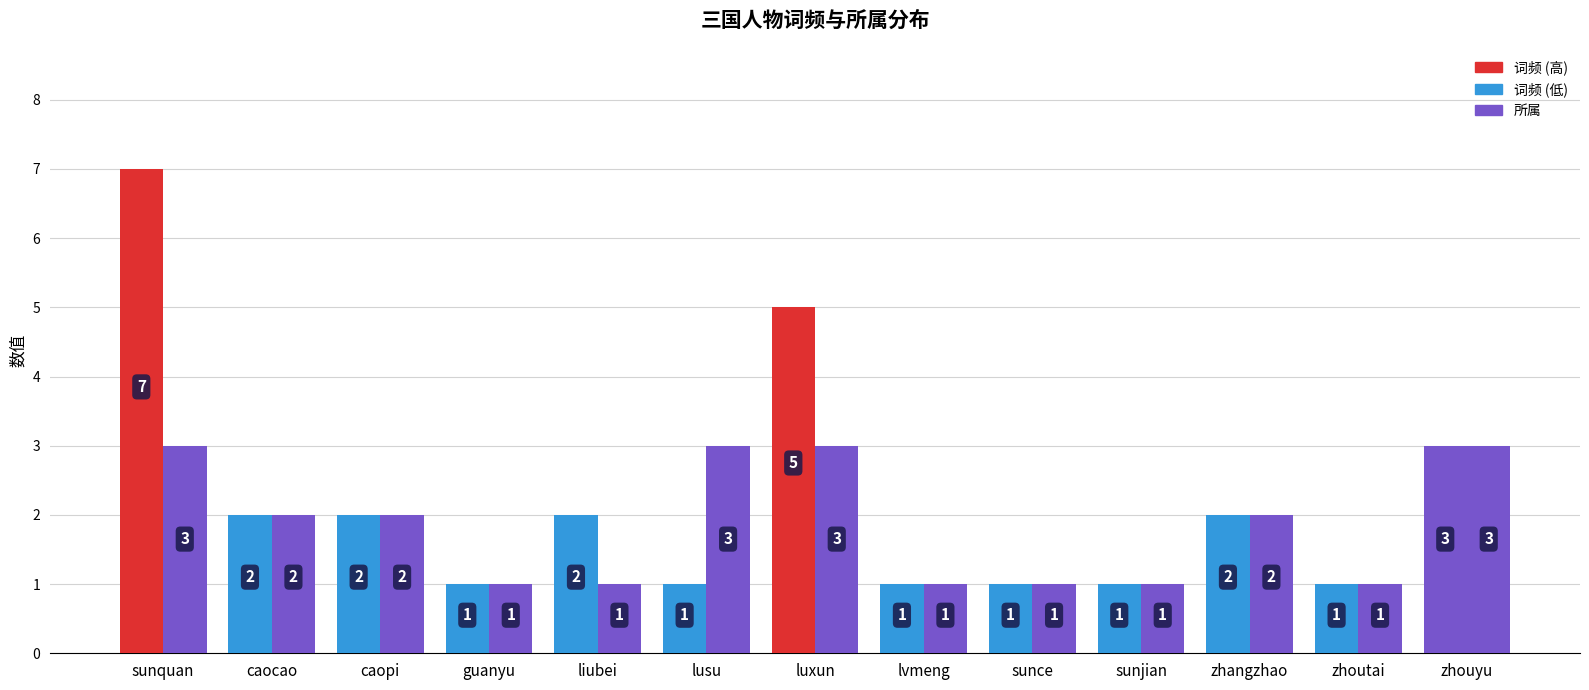

Reading left to right, what are all the values shown in this chart?

词频: sunquan=7	caocao=2	caopi=2	guanyu=1	liubei=2	lusu=1	luxun=5	lvmeng=1	sunce=1	sunjian=1	zhangzhao=2	zhoutai=1	zhouyu=3
所属: sunquan=3	caocao=2	caopi=2	guanyu=1	liubei=1	lusu=3	luxun=3	lvmeng=1	sunce=1	sunjian=1	zhangzhao=2	zhoutai=1	zhouyu=3